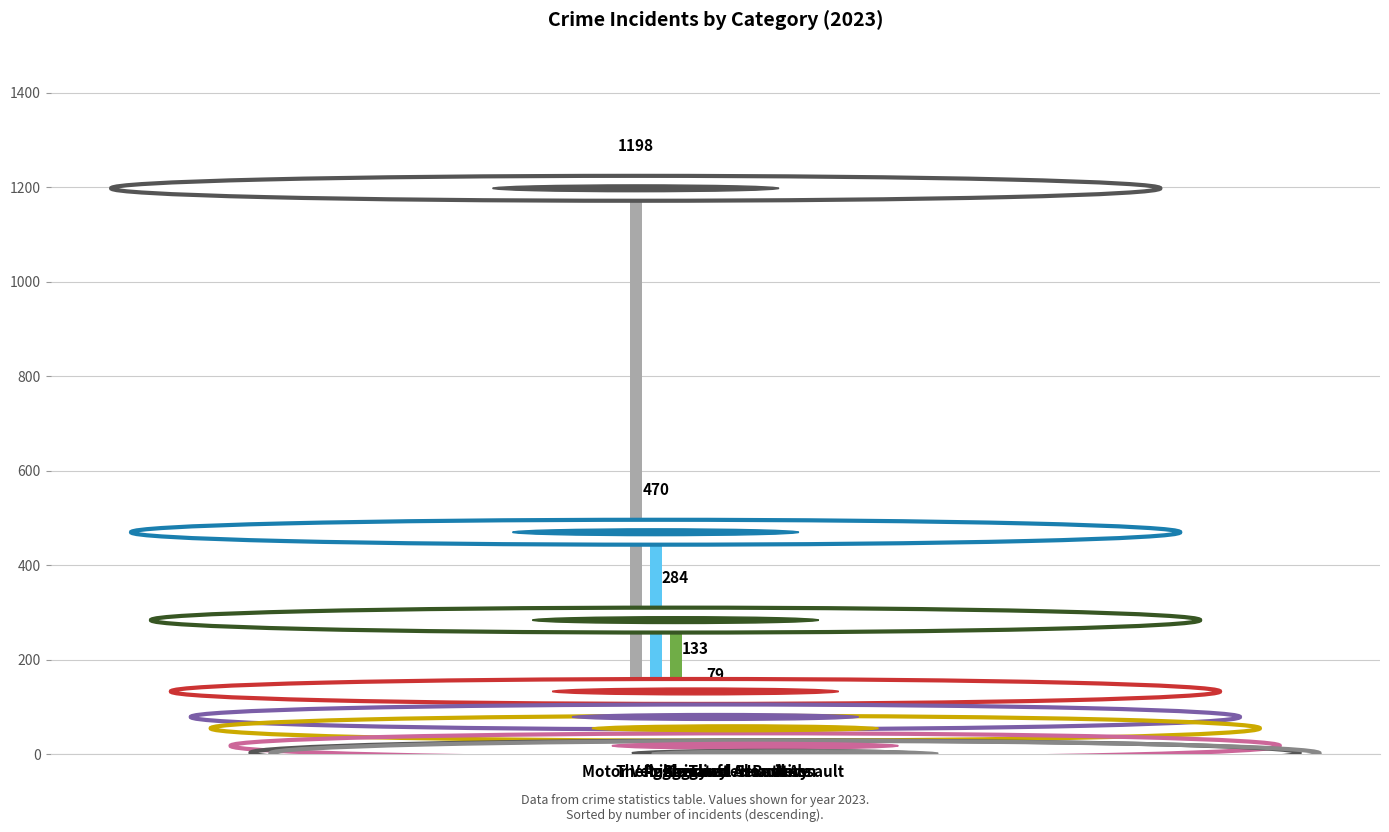

What is the maximum value shown in the chart?

1198